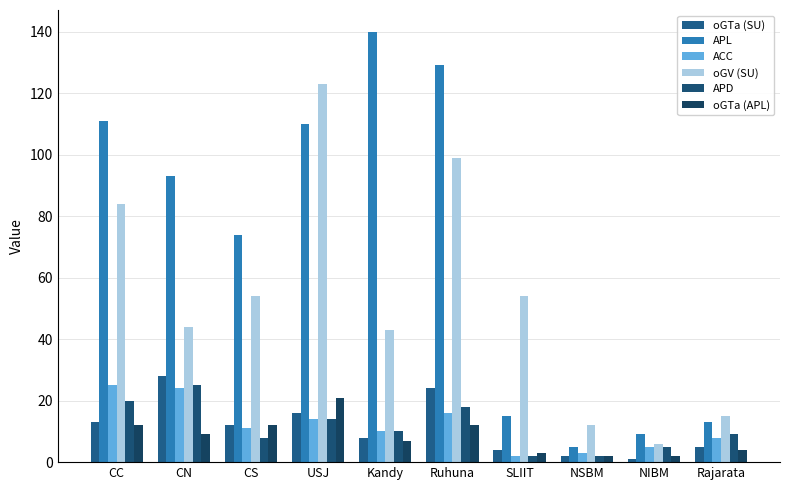

The value of APD at NSBM is 2. True or false?

True